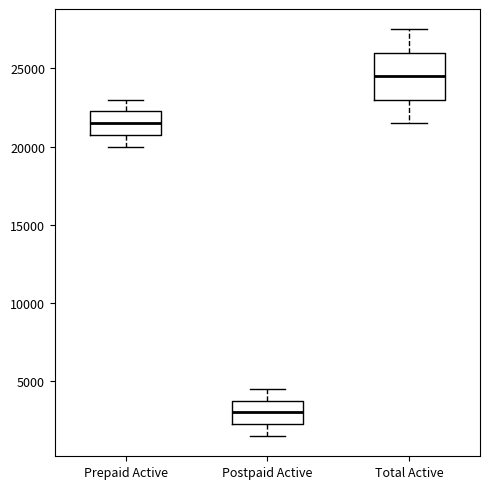

Comparing the boxes themselves (not the whiskers), which one is the tallest?

Total Active